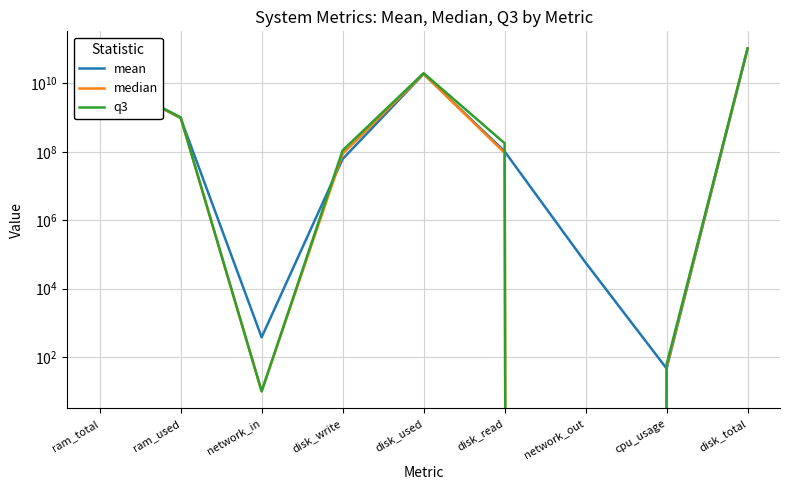

Reading left to right, list all the values displayed in this chart.

mean: ram_total=16781892801.8	ram_used=975363981.0	network_in=379.7	disk_write=62025651.6	disk_used=18930934610.2	disk_read=103470888.1	network_out=57914.5	cpu_usage=46.6	disk_total=105597712384.0
median: ram_total=16781893632.0	ram_used=992002048.0	network_in=10.0	disk_write=88277811.0	disk_used=19164377088.0	disk_read=93769728.0	network_out=0.0	cpu_usage=51.8	disk_total=105597712384.0
q3: ram_total=16781893632.0	ram_used=1028423680.0	network_in=10.0	disk_write=110740275.0	disk_used=20046491648.0	disk_read=179648102.0	network_out=0.0	cpu_usage=61.4	disk_total=105597712384.0